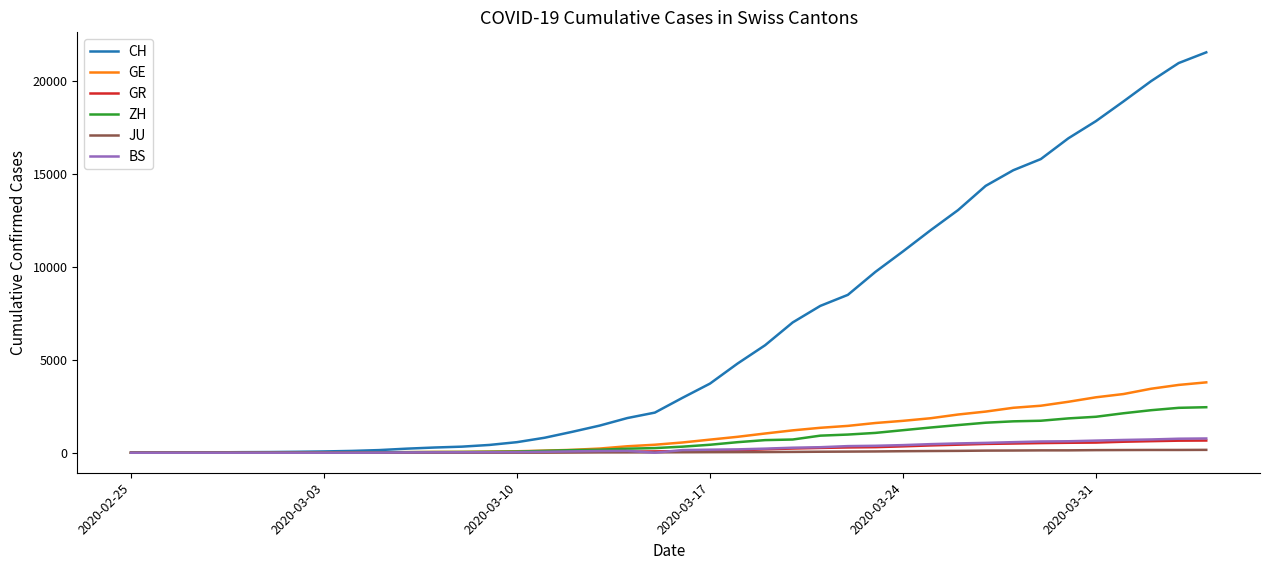

What is the highest value of the GR series?

657